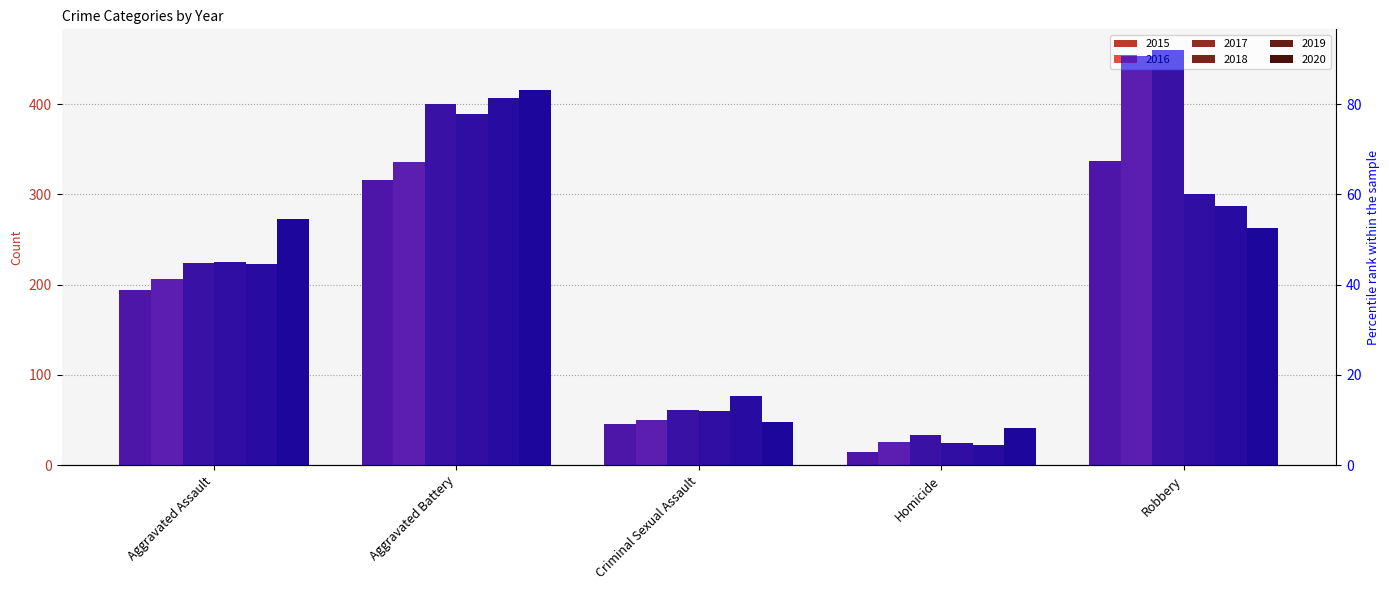

Reading left to right, transcribe all the data shown in this chart.

2015_pct: Aggravated Assault=38.8	Aggravated Battery=63.2	Criminal Sexual Assault=9.2	Homicide=3.0	Robbery=67.4
2016_pct: Aggravated Assault=41.2	Aggravated Battery=67.2	Criminal Sexual Assault=10.0	Homicide=5.2	Robbery=90.8
2017_pct: Aggravated Assault=44.8	Aggravated Battery=80.0	Criminal Sexual Assault=12.2	Homicide=6.6	Robbery=92.0
2018_pct: Aggravated Assault=45.0	Aggravated Battery=77.8	Criminal Sexual Assault=12.0	Homicide=5.0	Robbery=60.2
2019_pct: Aggravated Assault=44.6	Aggravated Battery=81.4	Criminal Sexual Assault=15.4	Homicide=4.4	Robbery=57.4
2020_pct: Aggravated Assault=54.6	Aggravated Battery=83.2	Criminal Sexual Assault=9.6	Homicide=8.2	Robbery=52.6